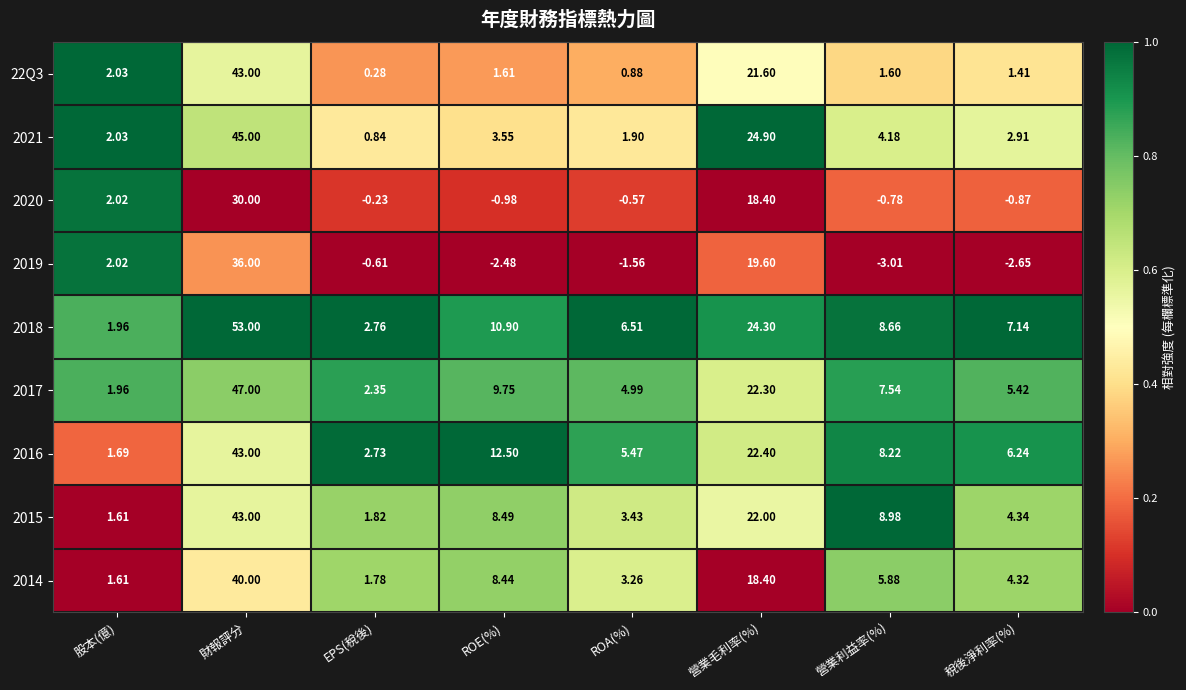

Rank the categories by 2015 value from lowest to highest.

股本(億), EPS(稅後), ROA(%), 稅後淨利率(%), ROE(%), 營業利益率(%), 營業毛利率(%), 財報評分